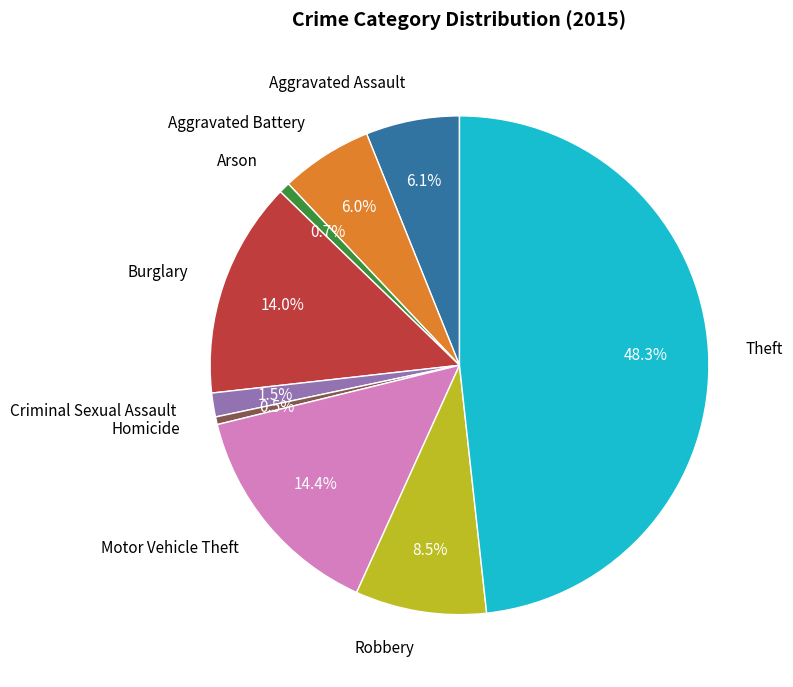

Is there a majority slice in this chart?

No